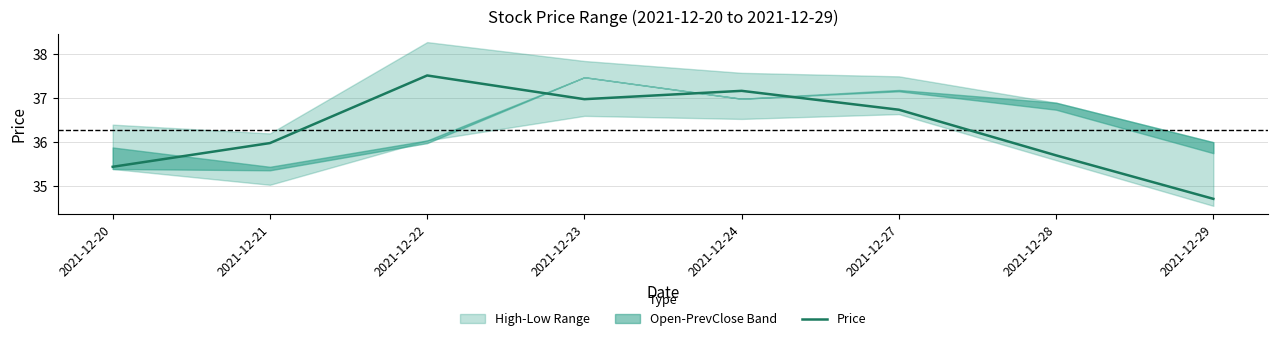

Between 2021-12-22 and 2021-12-20, which is larger?

2021-12-22